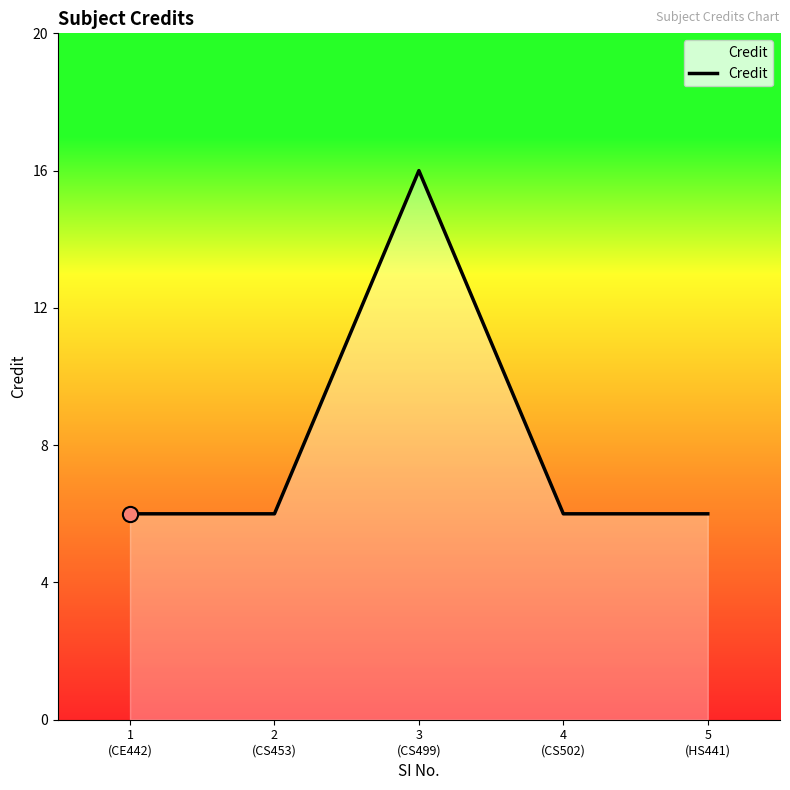

What is the ratio of the value at 5
(HS441) to the value at 3
(CS499)?

0.4